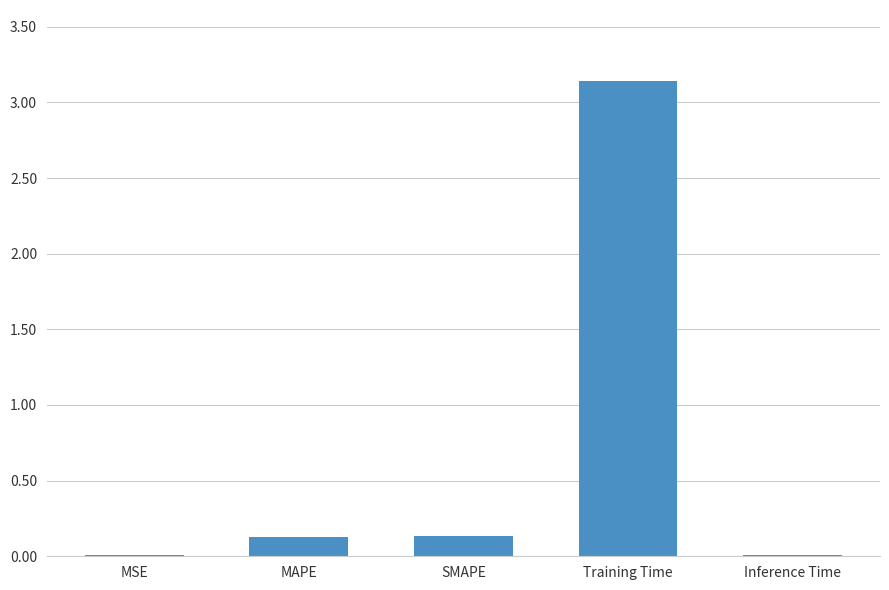

Which has a higher value, MAPE or MSE?

MAPE